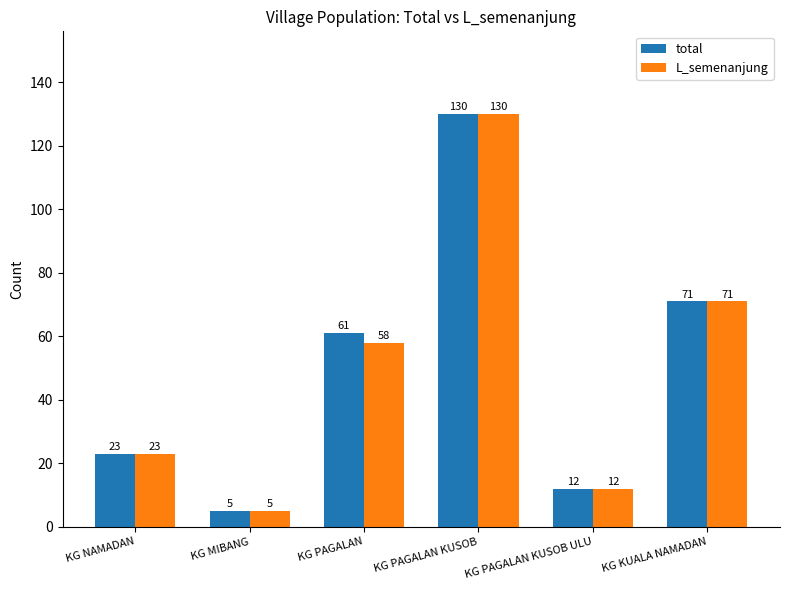

What is the difference between the total values at KG PAGALAN and KG KUALA NAMADAN?

10